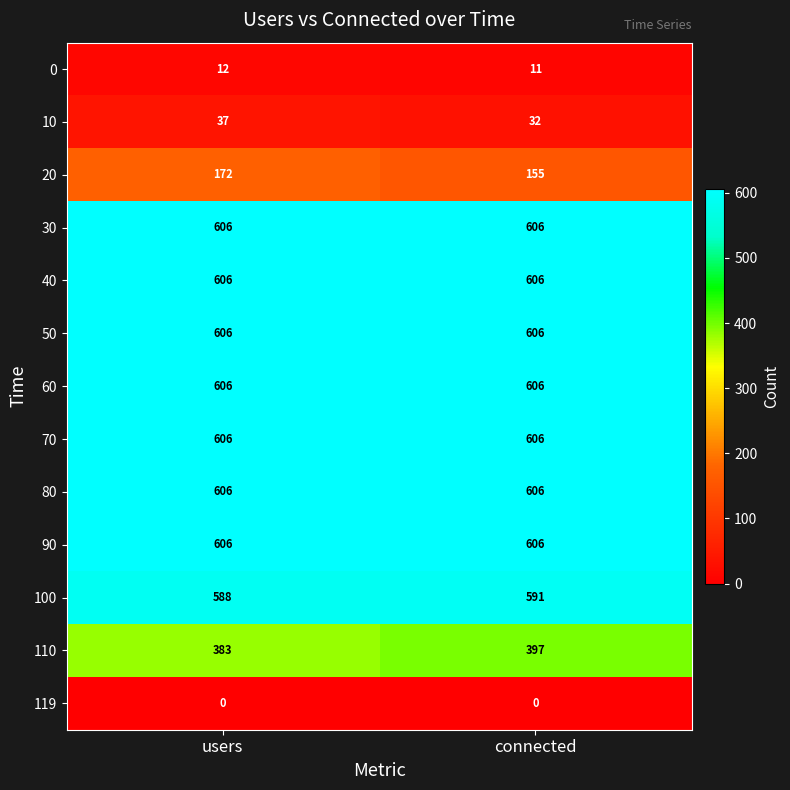

Read the 80 value at users.

606